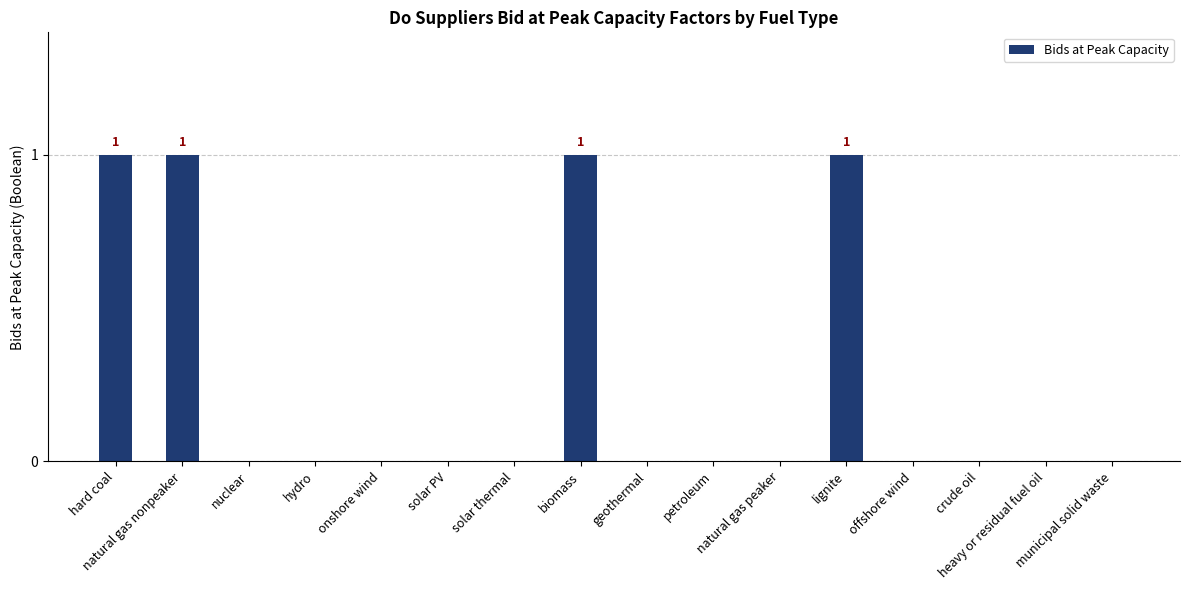

Count the values in the range 0 to 1.

16